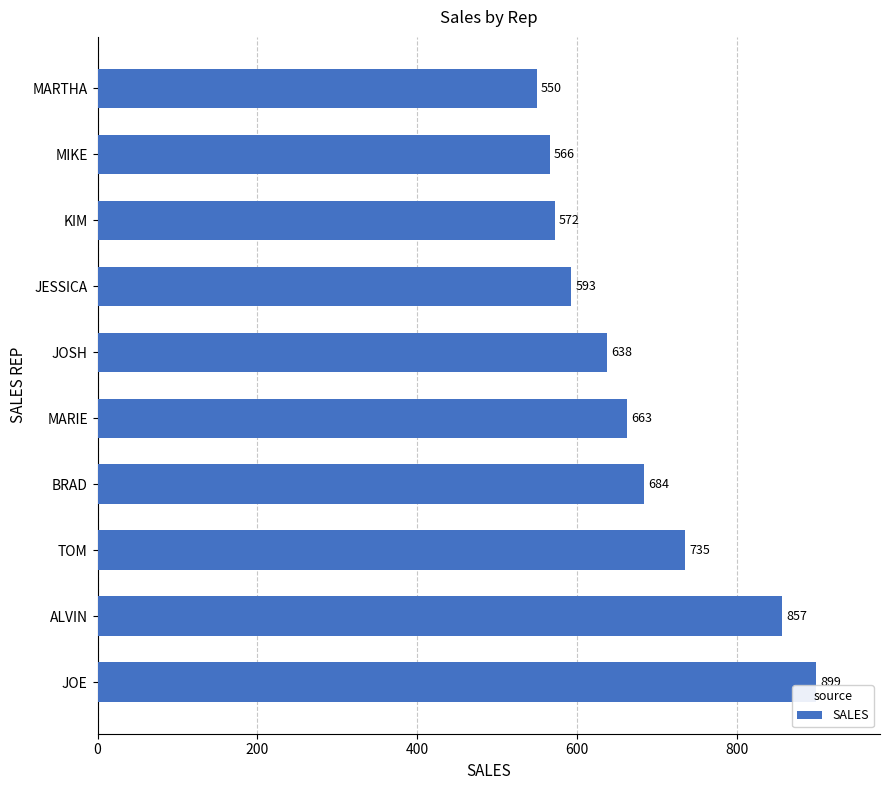

What is the greatest value displayed?

899